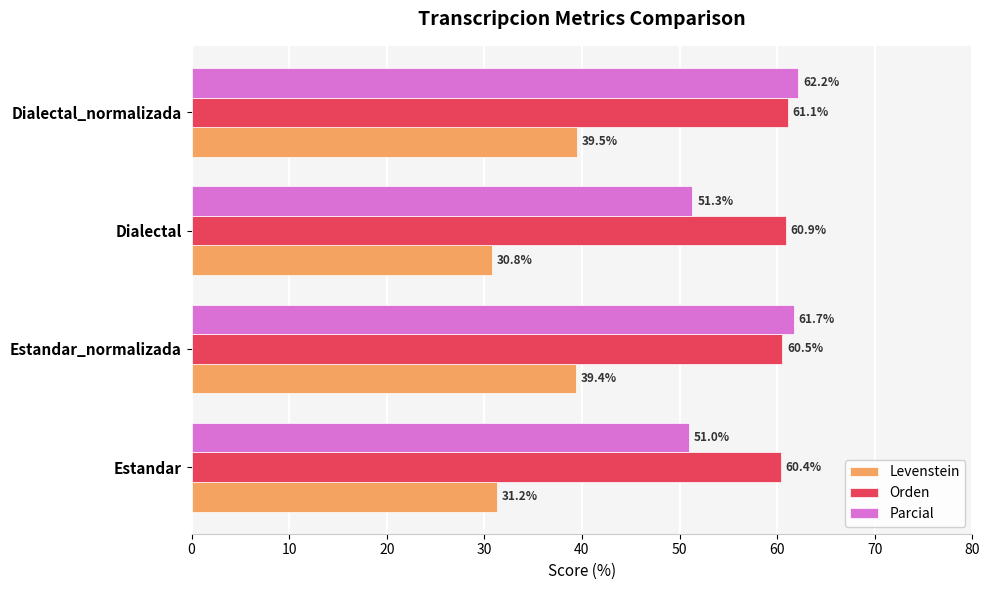

At how many categories does at least one series exceed 50?

4